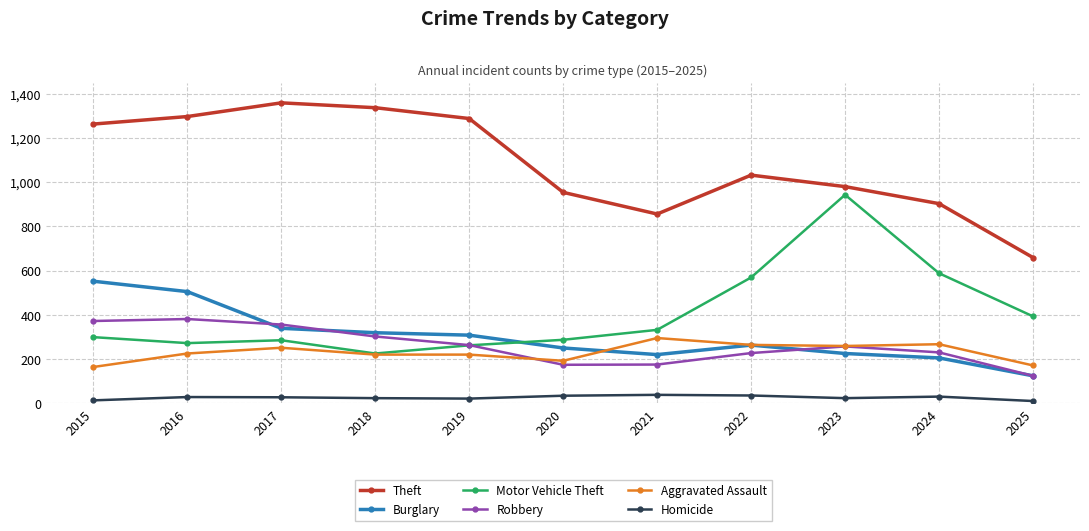

Is it true that Motor Vehicle Theft equals 527 at 2025?

False